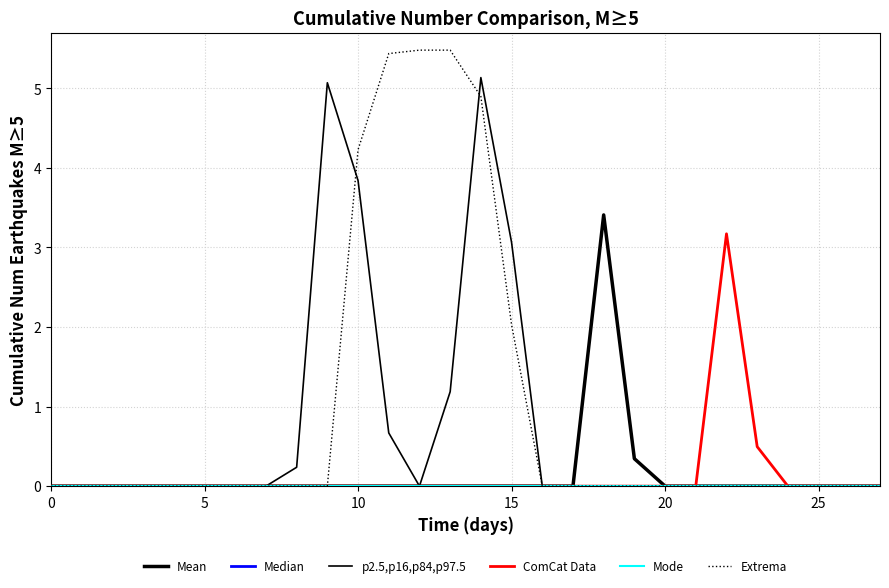

At how many categories does at least one series exceed 4?

6